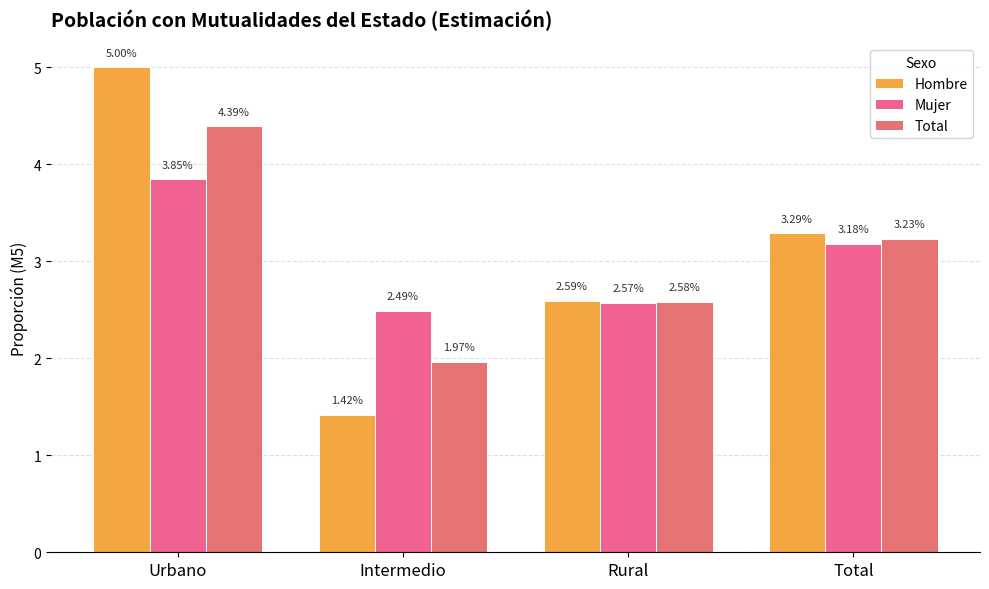

At which label is Hombre closest to 3?

Total